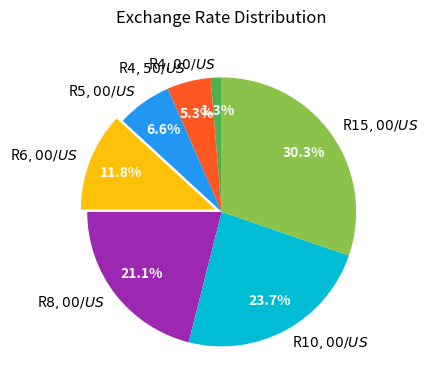

Rank the categories by value from highest to lowest.

R$ 15,00 / US$, R$ 10,00 / US$, R$ 8,00 / US$, R$ 6,00 / US$, R$ 5,00 / US$, R$ 4,50 / US$, R$ 4,00 / US$